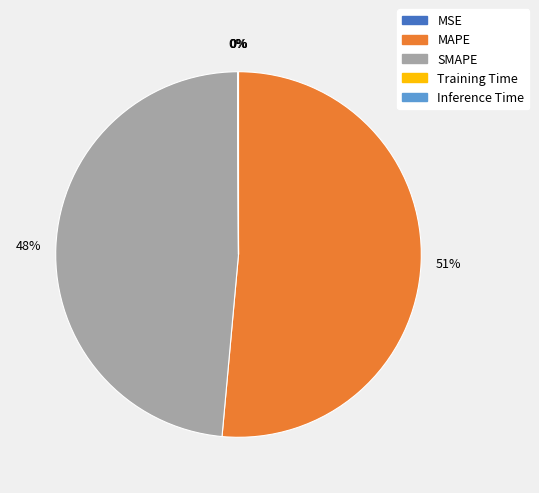

What is the majority slice?

MAPE